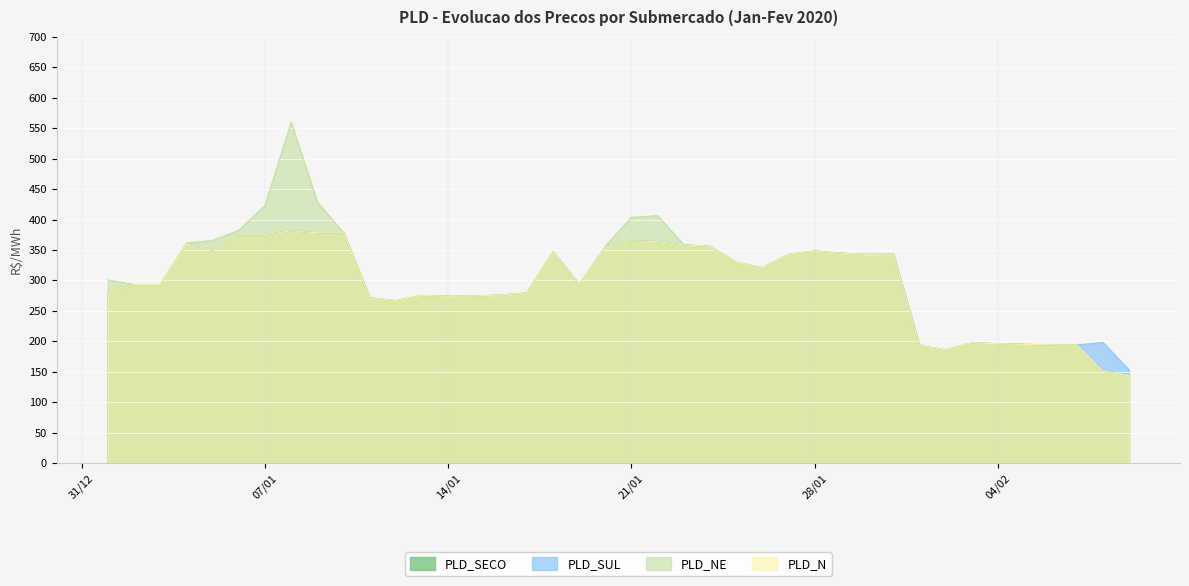

At 03/01/2020, list the series in order from smallest to largest.

PLD_SECO, PLD_SUL, PLD_N, PLD_NE